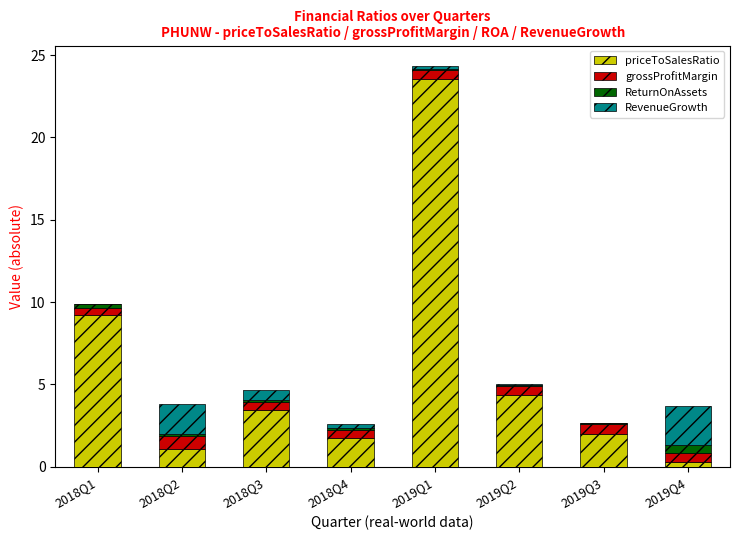

True or false: priceToSalesRatio has a value of 5.1 at 2019Q1.

False